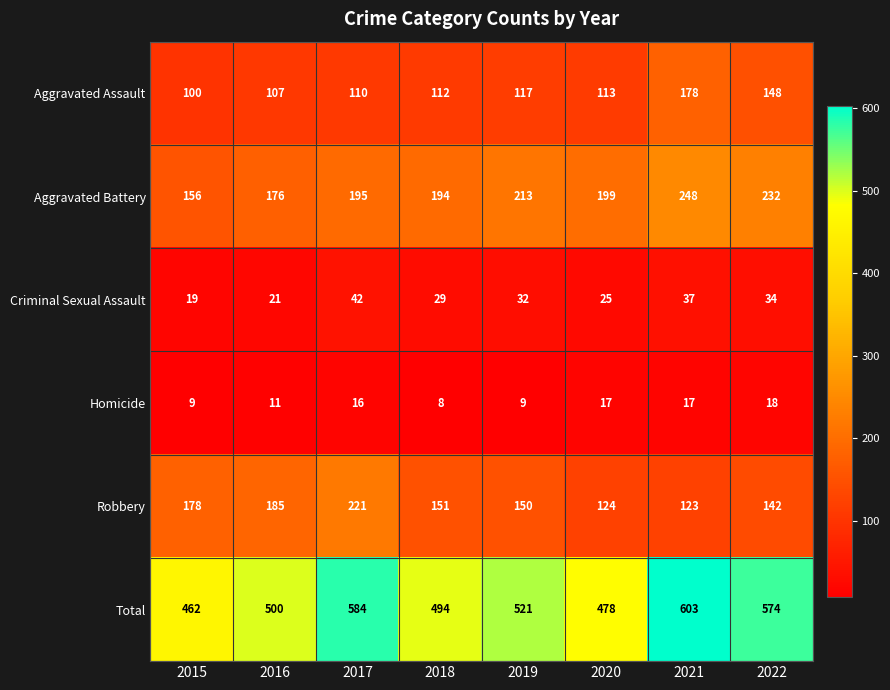

How many Criminal Sexual Assault values are between 25 and 37?

5